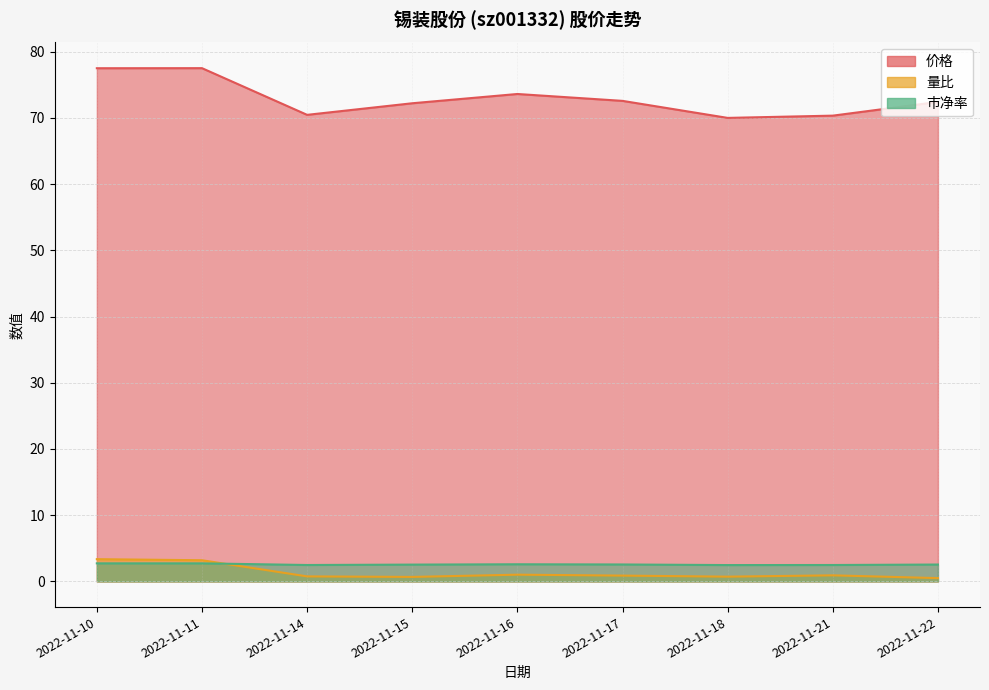

At which category does 市净率 reach its first local valley?

2022-11-14